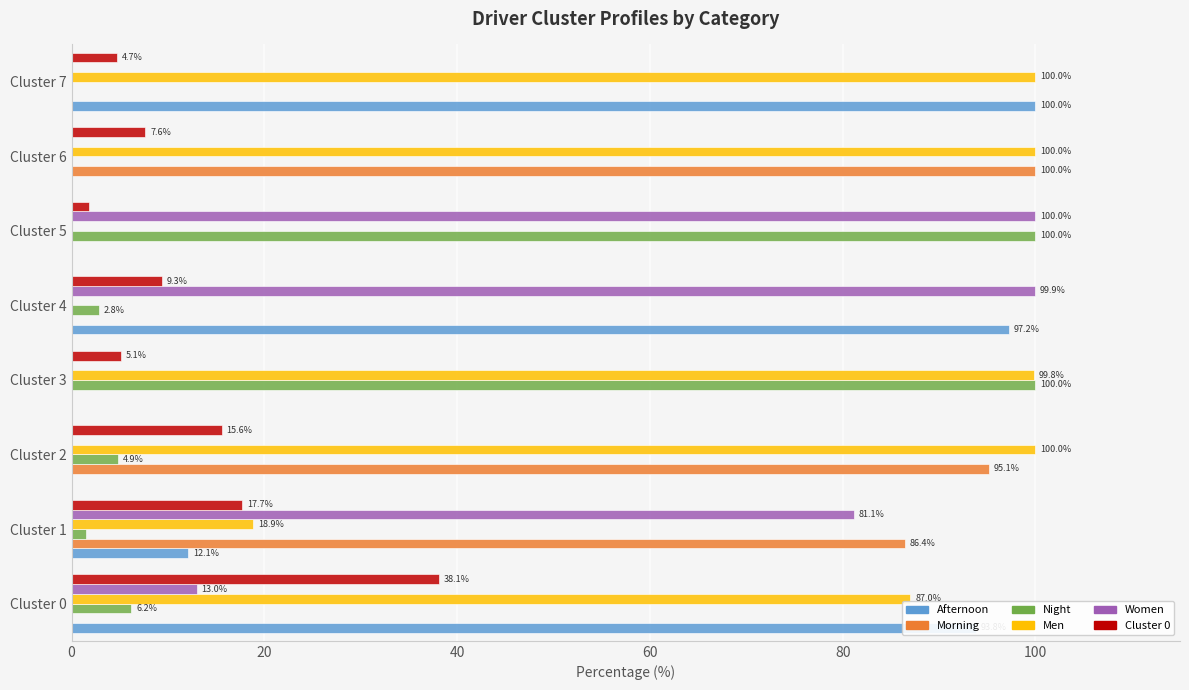

The Afternoon series shows 19.9 at Cluster 1. True or false?

False